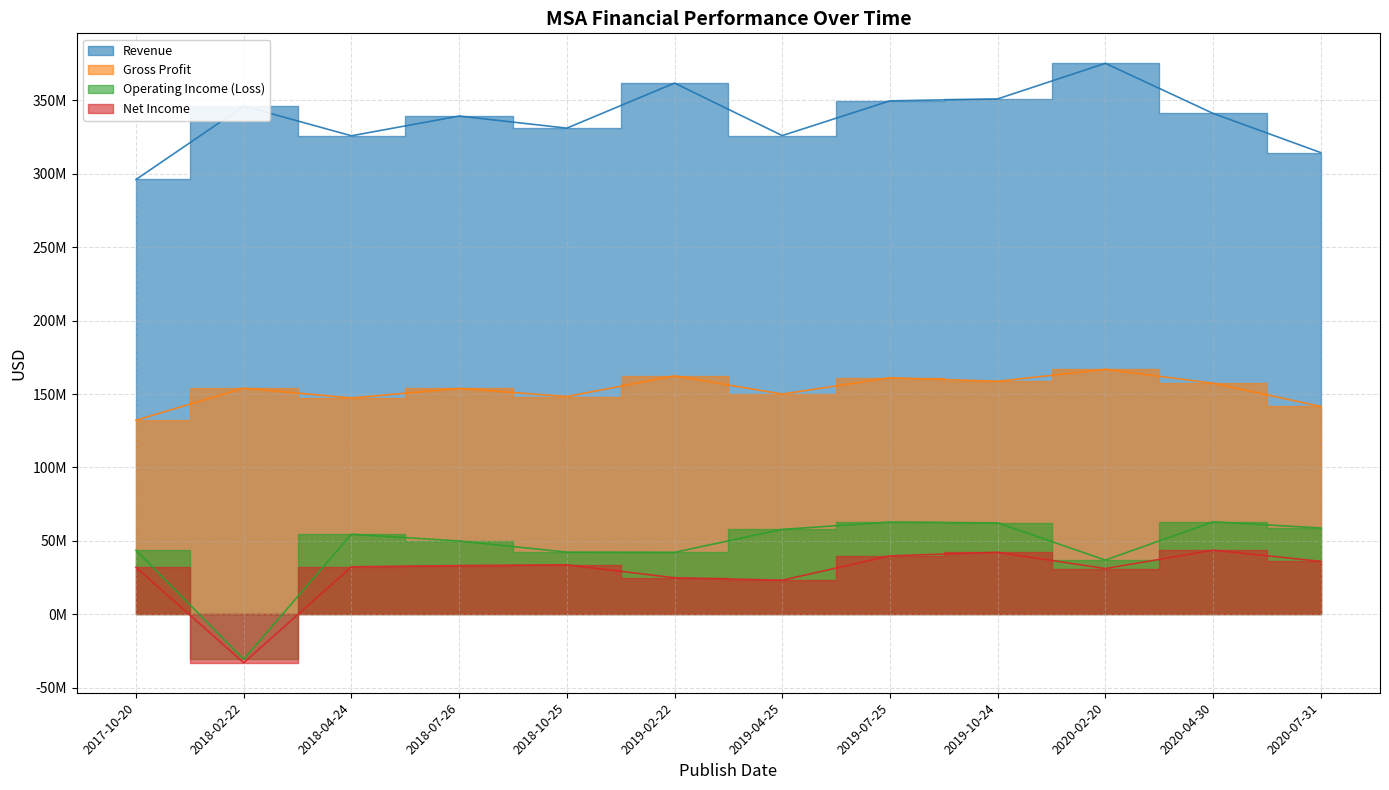

Reading right to left, transcribe all the data shown in this chart.

Revenue: 314438000	341145000	375254000	351014000	349675000	326038000	361783000	331096000	339331000	325894000	346140000	296129000
Gross Profit: 141597000	157359000	166845000	158701000	161084000	149982000	162386000	148302000	153836000	147339000	154003000	132203000
Operating Income (Loss): 58803000	63010000	36942000	62281000	62819000	57848000	42202000	42366000	49947000	54541000	-30572000	43654000
Net Income: 36066000	43674000	31163000	42239000	39806000	23232000	24883000	33717000	33179000	32371000	-32984000	32066000